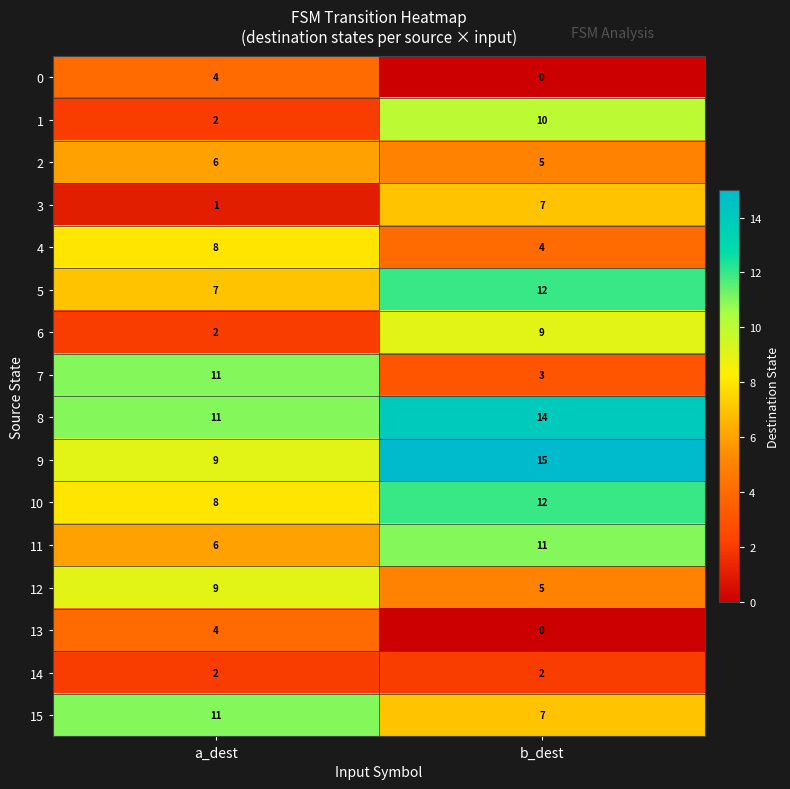

List the labels in order of 0 value, largest first.

a_dest, b_dest